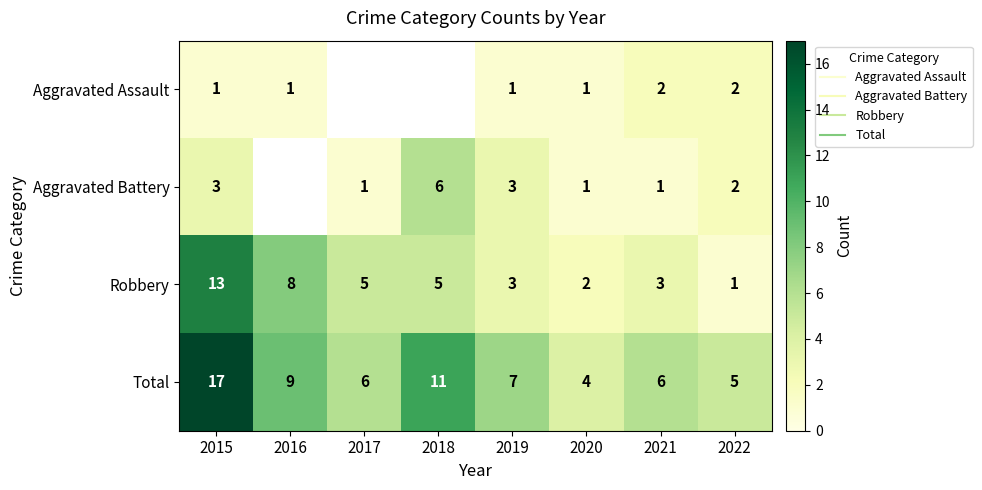

At which category is the sum across all series the highest?

2015